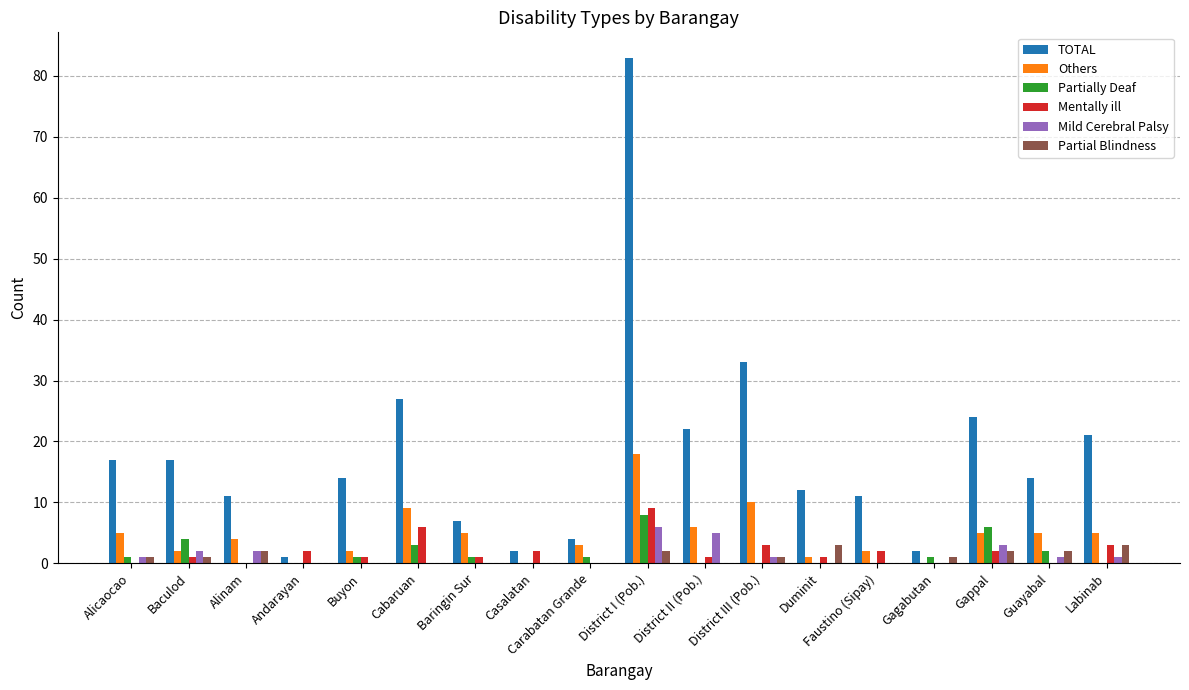

At which category is the sum across all series the highest?

District I (Pob.)